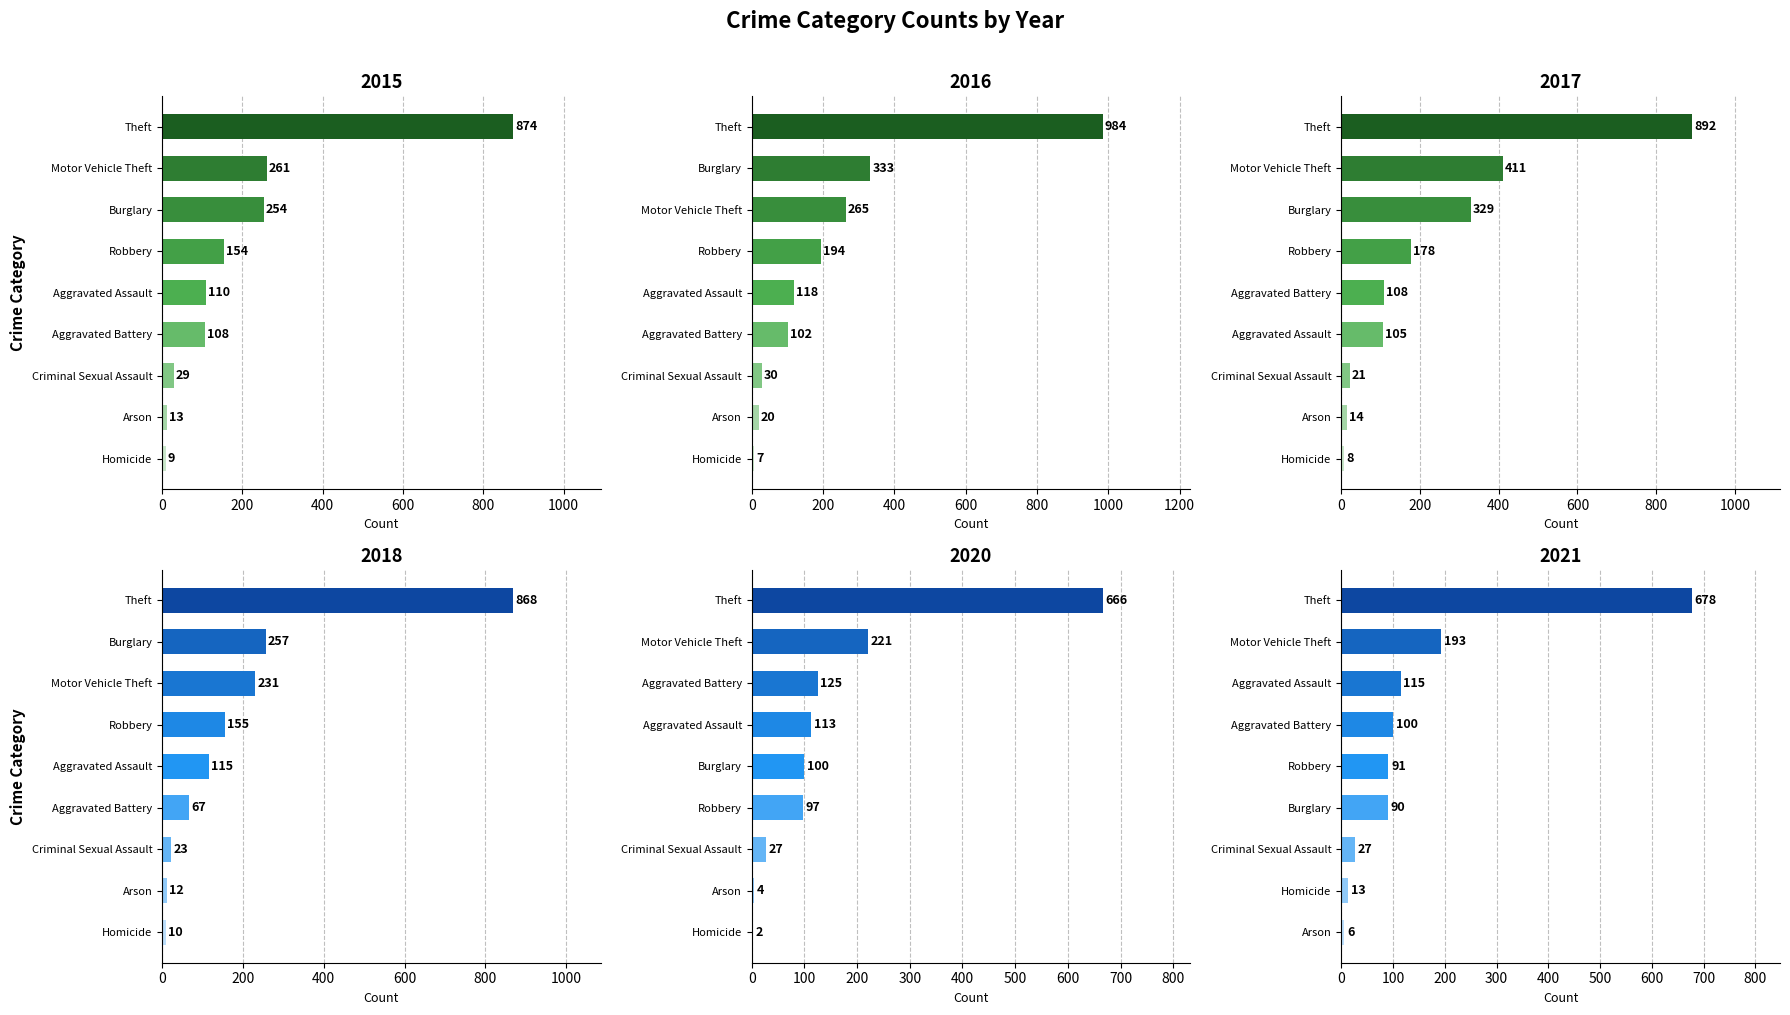

What is the sum of the 2017 values at Arson and Aggravated Battery?

122